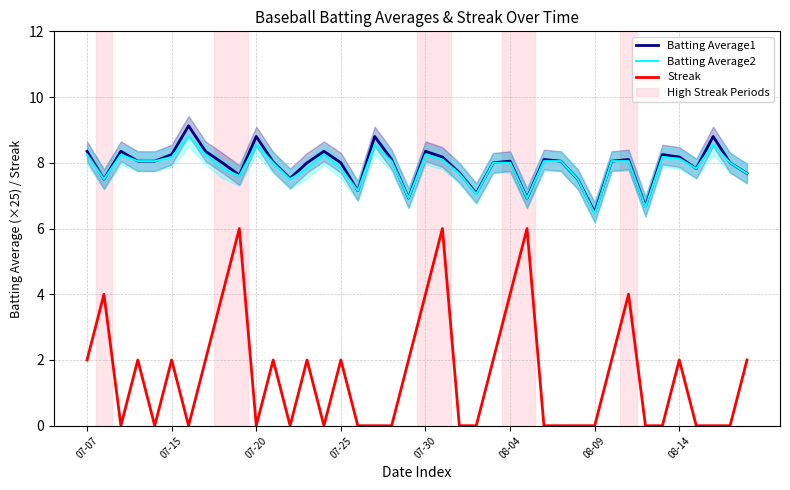

True or false: Streak and Batting Average2 cross at least once.

False